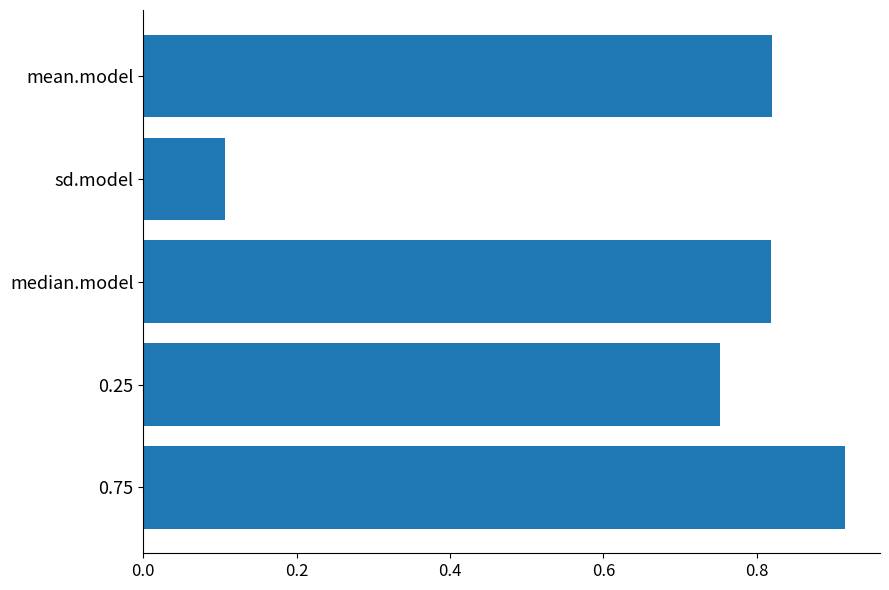

Where is the data nearest to the value 0?

sd.model